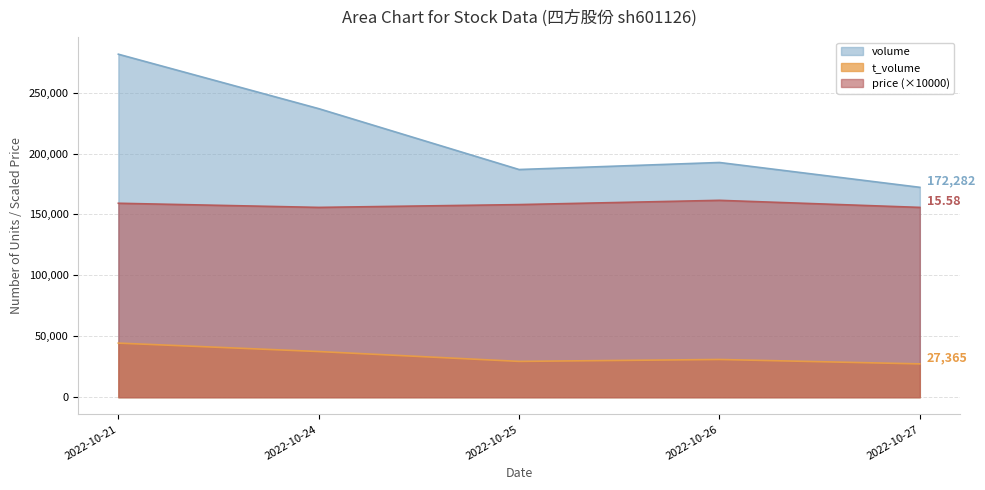

What is the sum of the price values at 2022-10-21 and 2022-10-25?

317300